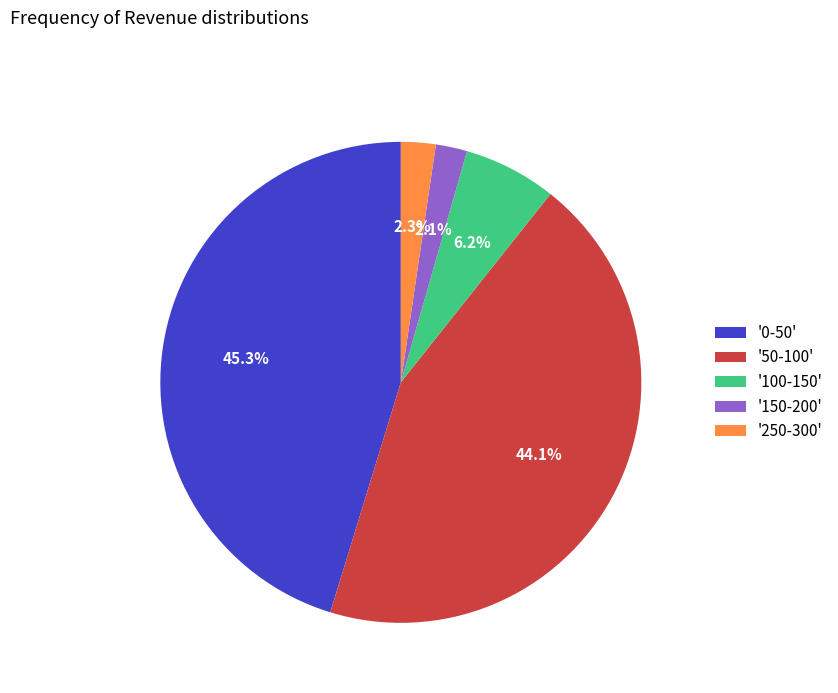

To the nearest percent, what is the average slice percentage?

20%